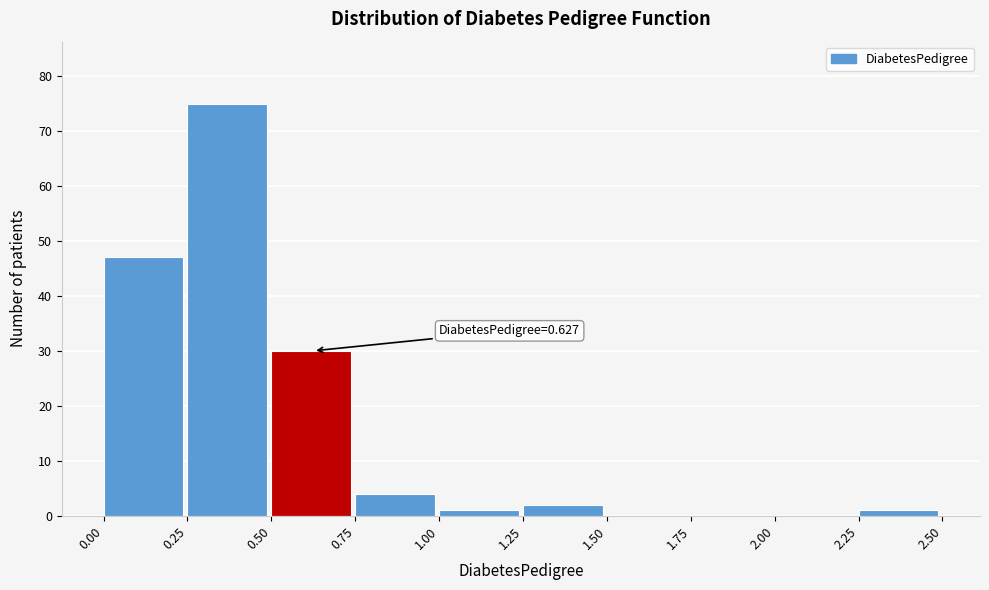

Which range on the x-axis has the tallest bar?

0.25 to 0.50